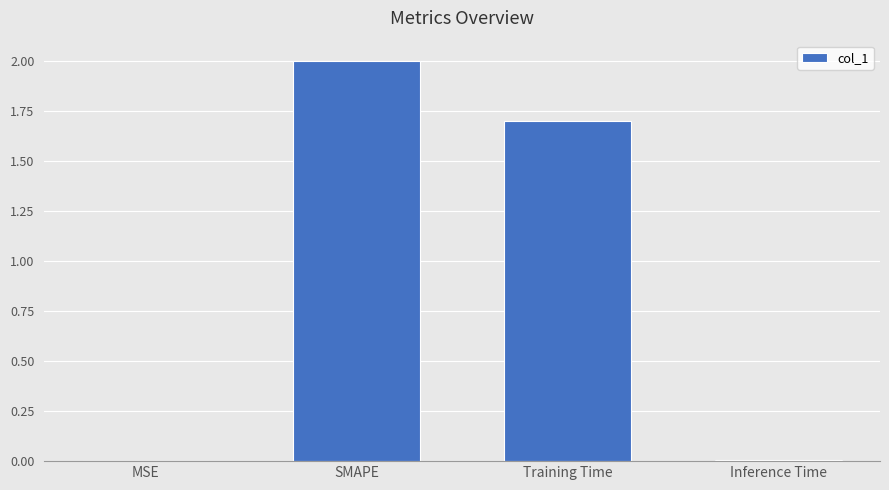

True or false: the data shows 0.0 at MSE.

True